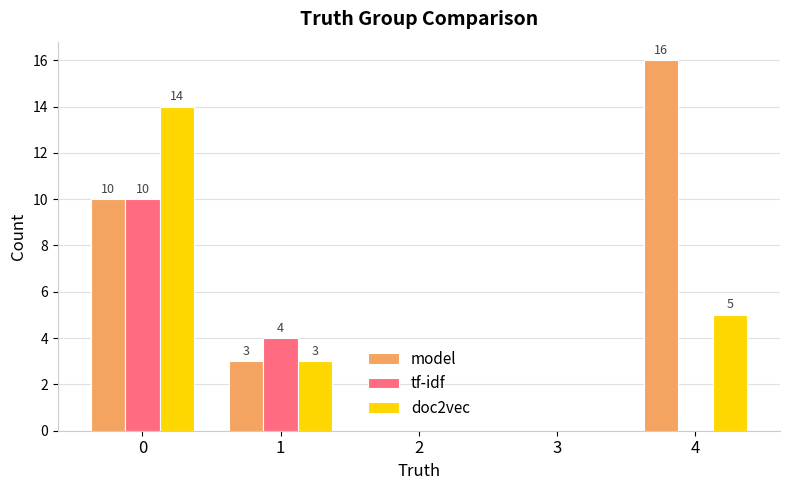

What is the maximum value for model?

16